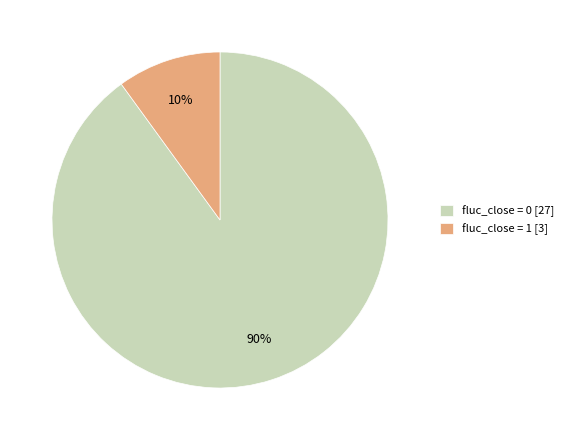

Rank the categories by value from lowest to highest.

fluc_close = 1 [3], fluc_close = 0 [27]